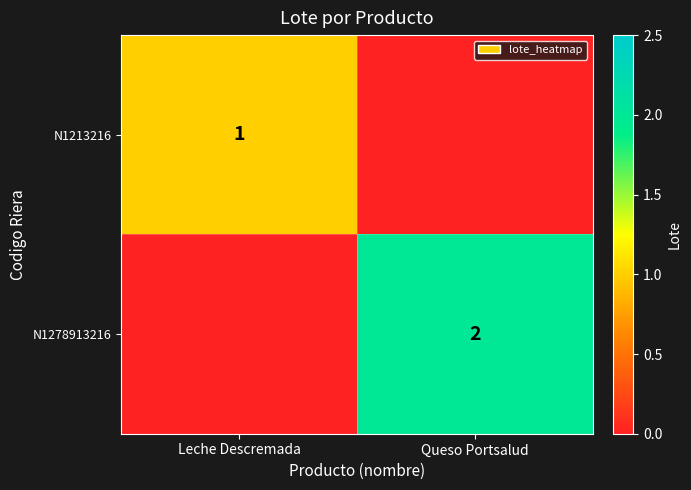

The value of N1213216 at Leche Descremada is 1. True or false?

True